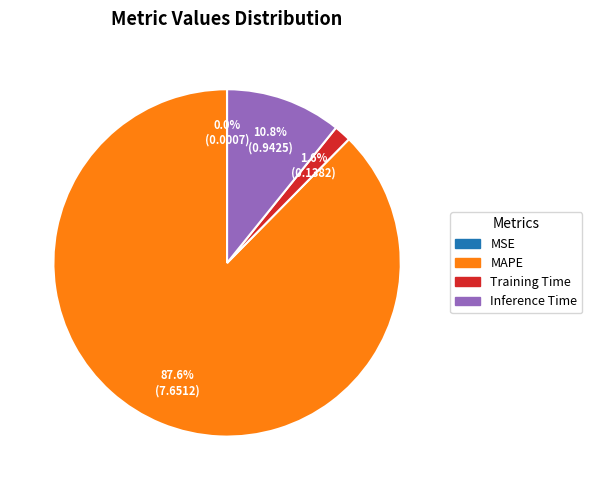

Does any single category account for the majority?

Yes